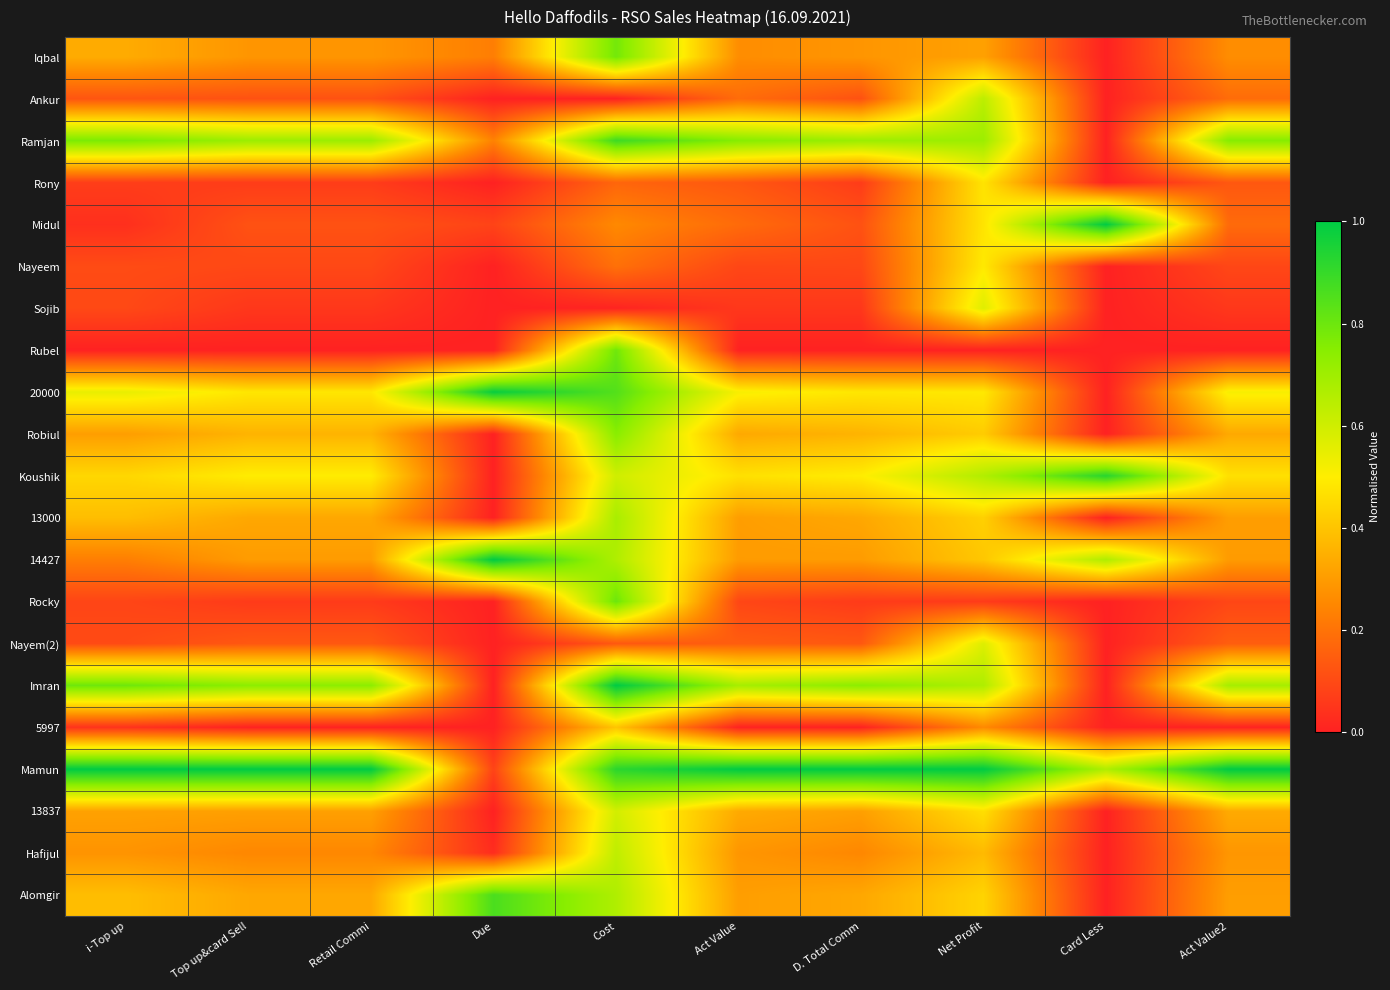

Reading left to right, transcribe all the data shown in this chart.

Iqbal: i-Top up=0.3	Top up&card Sell=0.3	Retail Commi=0.3	Due=0.2	Cost=0.8	Act Value=0.3	D. Total Comm=0.3	Net Profit=0.3	Card Less=0.0	Act Value2=0.3
Ankur: i-Top up=0.1	Top up&card Sell=0.1	Retail Commi=0.1	Due=0.0	Cost=0.0	Act Value=0.2	D. Total Comm=0.1	Net Profit=0.6	Card Less=0.0	Act Value2=0.2
Ramjan: i-Top up=0.8	Top up&card Sell=0.7	Retail Commi=0.7	Due=0.2	Cost=0.9	Act Value=0.8	D. Total Comm=0.7	Net Profit=0.7	Card Less=0.0	Act Value2=0.8
Rony: i-Top up=0.1	Top up&card Sell=0.1	Retail Commi=0.1	Due=0.0	Cost=0.2	Act Value=0.1	D. Total Comm=0.1	Net Profit=0.5	Card Less=0.0	Act Value2=0.1
Midul: i-Top up=0.0	Top up&card Sell=0.1	Retail Commi=0.1	Due=0.1	Cost=0.3	Act Value=0.2	D. Total Comm=0.1	Net Profit=0.5	Card Less=1.0	Act Value2=0.2
Nayeem: i-Top up=0.1	Top up&card Sell=0.1	Retail Commi=0.1	Due=0.0	Cost=0.2	Act Value=0.1	D. Total Comm=0.1	Net Profit=0.5	Card Less=0.0	Act Value2=0.1
Sojib: i-Top up=0.1	Top up&card Sell=0.1	Retail Commi=0.1	Due=0.0	Cost=0.0	Act Value=0.1	D. Total Comm=0.1	Net Profit=0.6	Card Less=0.0	Act Value2=0.1
Rubel: i-Top up=0.0	Top up&card Sell=0.0	Retail Commi=0.0	Due=0.0	Cost=0.8	Act Value=0.0	D. Total Comm=0.0	Net Profit=0.0	Card Less=0.0	Act Value2=0.0
20000: i-Top up=0.5	Top up&card Sell=0.5	Retail Commi=0.5	Due=1.0	Cost=0.8	Act Value=0.5	D. Total Comm=0.5	Net Profit=0.5	Card Less=0.0	Act Value2=0.5
Robiul: i-Top up=0.3	Top up&card Sell=0.4	Retail Commi=0.4	Due=0.0	Cost=0.7	Act Value=0.3	D. Total Comm=0.4	Net Profit=0.4	Card Less=0.0	Act Value2=0.3
Koushik: i-Top up=0.4	Top up&card Sell=0.5	Retail Commi=0.5	Due=0.0	Cost=0.6	Act Value=0.5	D. Total Comm=0.5	Net Profit=0.7	Card Less=0.9	Act Value2=0.5
13000: i-Top up=0.4	Top up&card Sell=0.3	Retail Commi=0.3	Due=0.0	Cost=0.7	Act Value=0.3	D. Total Comm=0.3	Net Profit=0.4	Card Less=0.0	Act Value2=0.3
14427: i-Top up=0.2	Top up&card Sell=0.3	Retail Commi=0.3	Due=1.0	Cost=0.7	Act Value=0.3	D. Total Comm=0.3	Net Profit=0.4	Card Less=0.7	Act Value2=0.3
Rocky: i-Top up=0.1	Top up&card Sell=0.1	Retail Commi=0.1	Due=0.0	Cost=0.8	Act Value=0.1	D. Total Comm=0.1	Net Profit=0.1	Card Less=0.0	Act Value2=0.1
Nayem(2): i-Top up=0.1	Top up&card Sell=0.1	Retail Commi=0.1	Due=0.0	Cost=0.1	Act Value=0.1	D. Total Comm=0.1	Net Profit=0.6	Card Less=0.0	Act Value2=0.1
Imran: i-Top up=0.8	Top up&card Sell=0.7	Retail Commi=0.7	Due=0.0	Cost=1.0	Act Value=0.7	D. Total Comm=0.7	Net Profit=0.7	Card Less=0.0	Act Value2=0.7
5997: i-Top up=0.0	Top up&card Sell=0.0	Retail Commi=0.0	Due=0.0	Cost=0.4	Act Value=0.0	D. Total Comm=0.0	Net Profit=0.3	Card Less=0.0	Act Value2=0.0
Mamun: i-Top up=1.0	Top up&card Sell=1.0	Retail Commi=1.0	Due=0.1	Cost=0.9	Act Value=1.0	D. Total Comm=1.0	Net Profit=1.0	Card Less=0.7	Act Value2=1.0
13837: i-Top up=0.3	Top up&card Sell=0.3	Retail Commi=0.3	Due=0.0	Cost=0.6	Act Value=0.3	D. Total Comm=0.3	Net Profit=0.5	Card Less=0.0	Act Value2=0.3
Hafijul: i-Top up=0.3	Top up&card Sell=0.2	Retail Commi=0.2	Due=0.0	Cost=0.6	Act Value=0.3	D. Total Comm=0.2	Net Profit=0.4	Card Less=0.0	Act Value2=0.3
Alomgir: i-Top up=0.4	Top up&card Sell=0.3	Retail Commi=0.3	Due=0.9	Cost=0.7	Act Value=0.3	D. Total Comm=0.3	Net Profit=0.4	Card Less=0.0	Act Value2=0.3